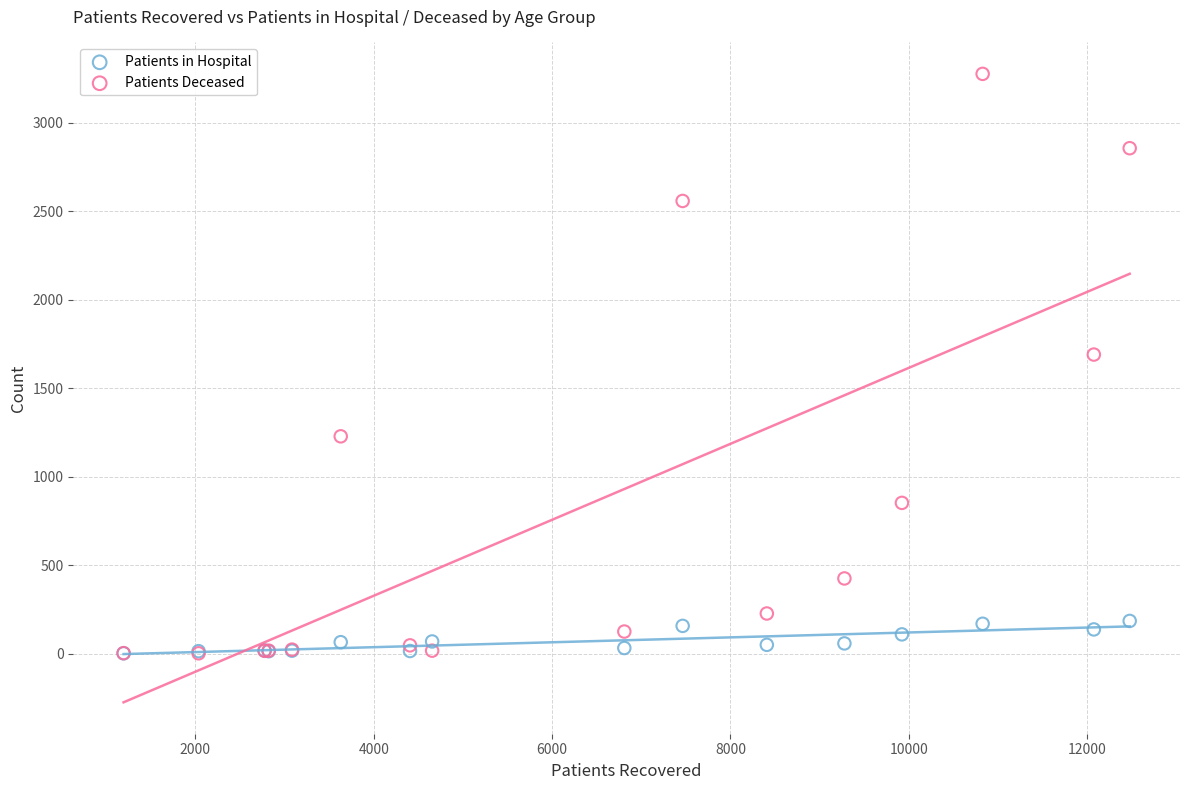

What are all the series names shown in the legend?

Patients in Hospital, Patients Deceased